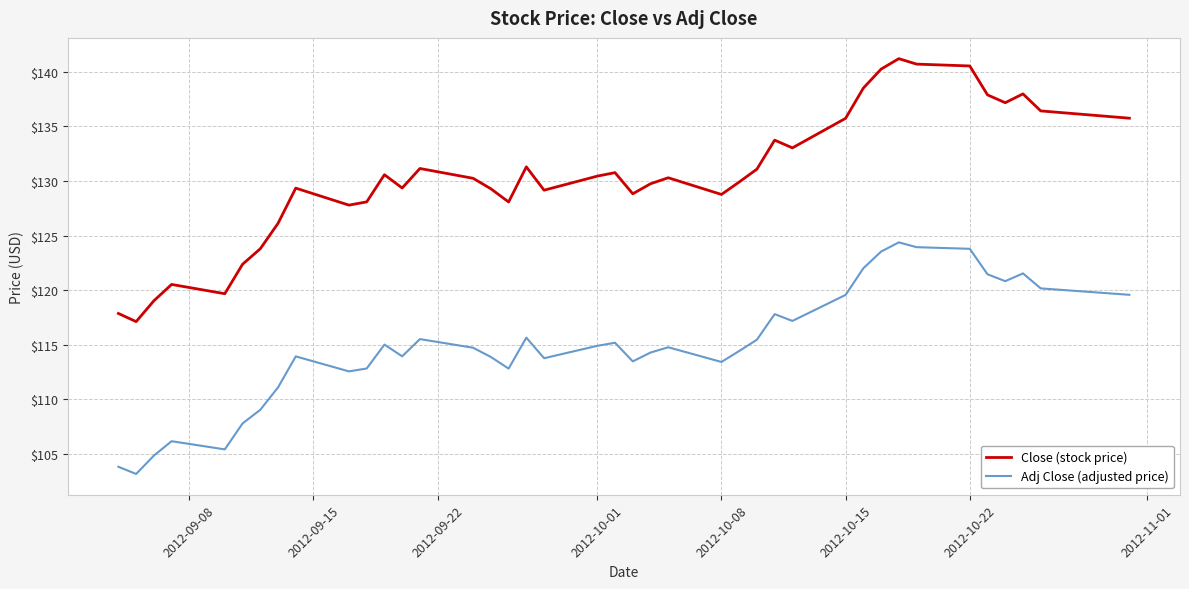

What is the lowest value of the Close (stock price) series?

117.1